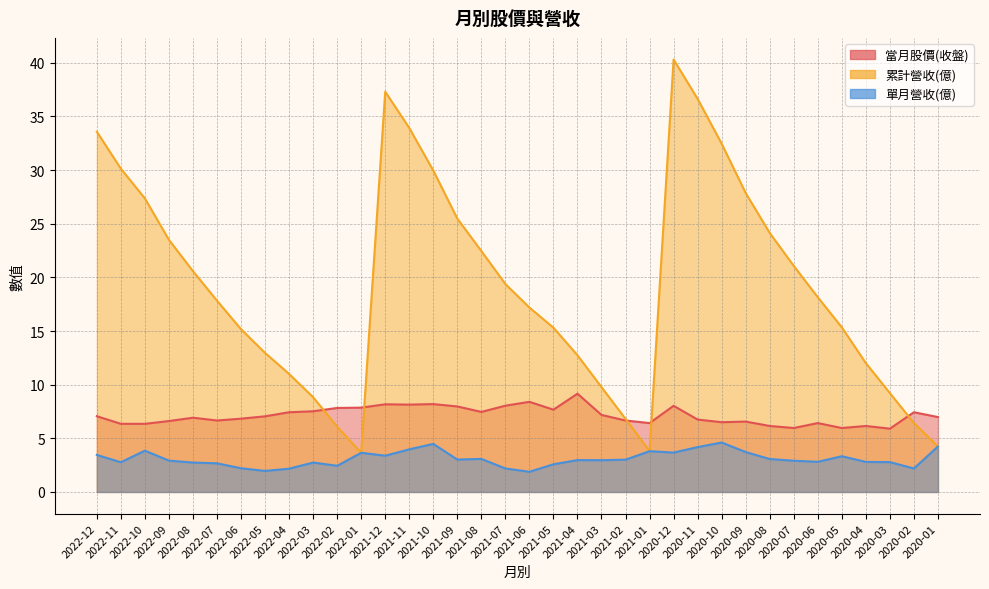

At which category is the sum across all series the highest?

2020-12